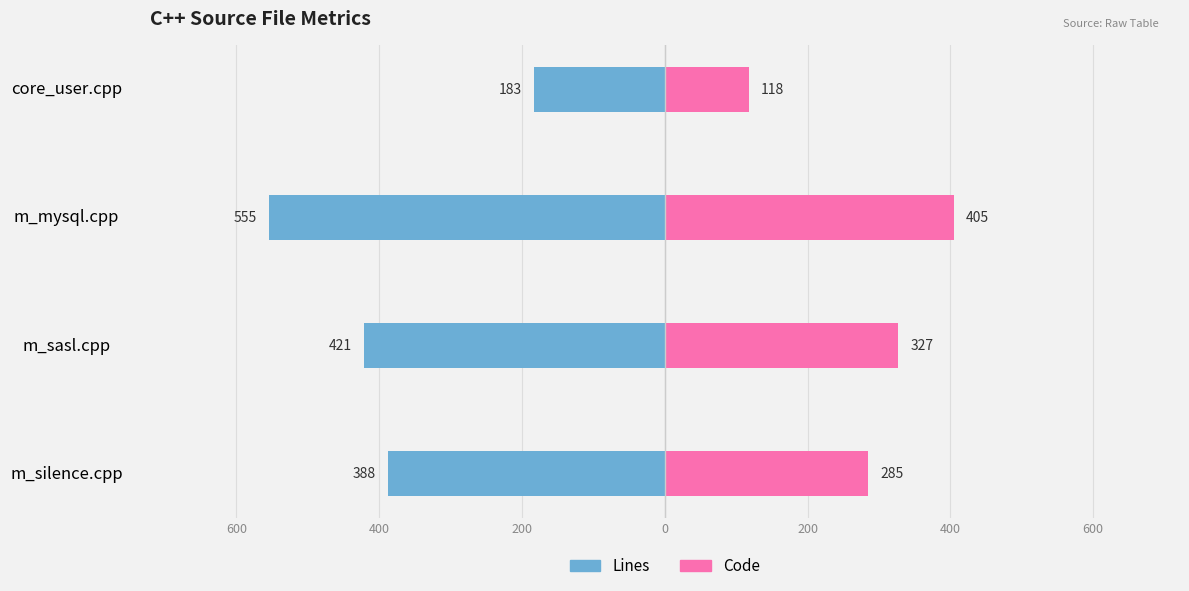

The value of Code at m_mysql.cpp is 405. True or false?

True